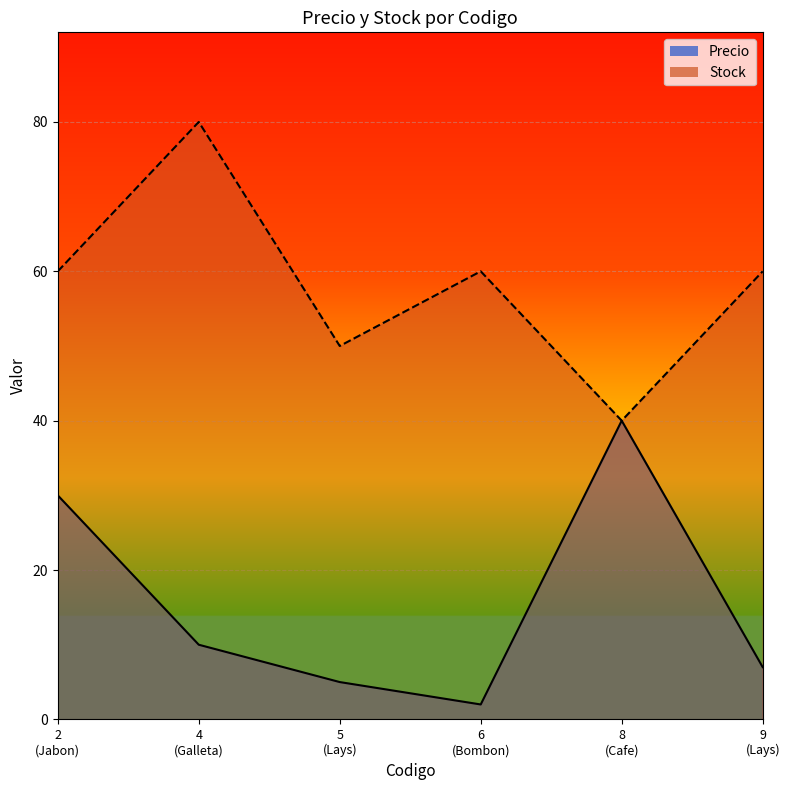

Which series has the widest spread of values?

Stock